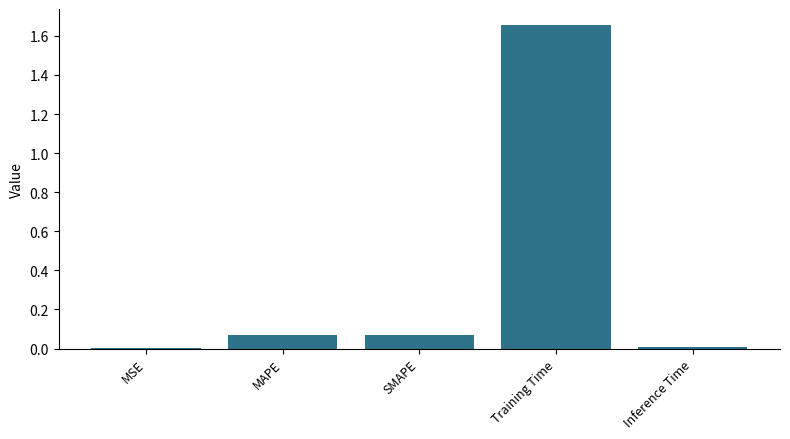

What is the sum of all values?

1.8